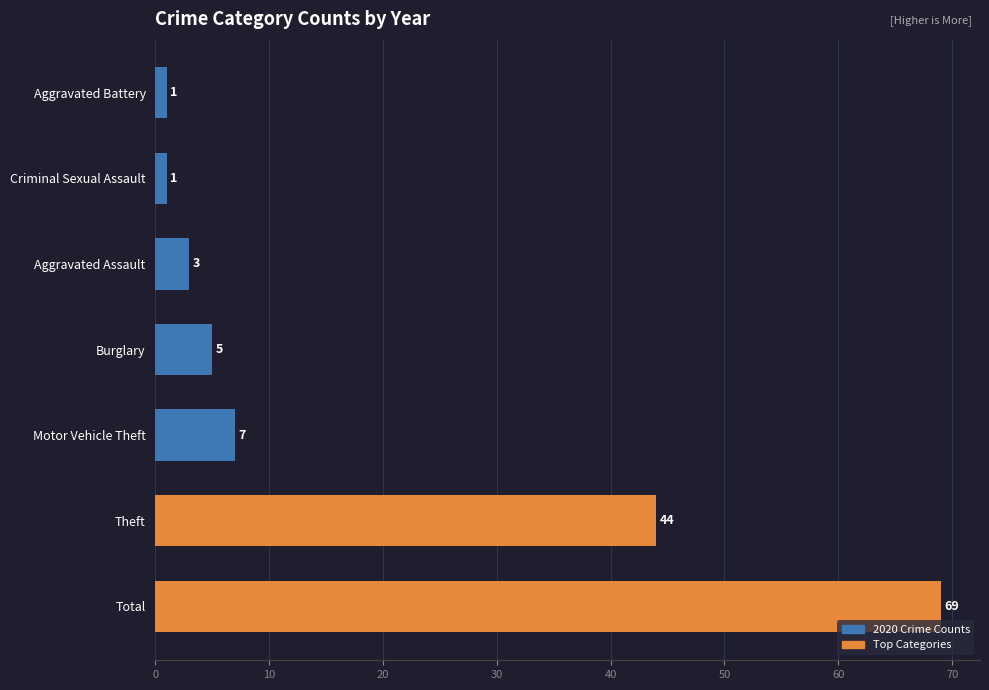

What is the average value?

19